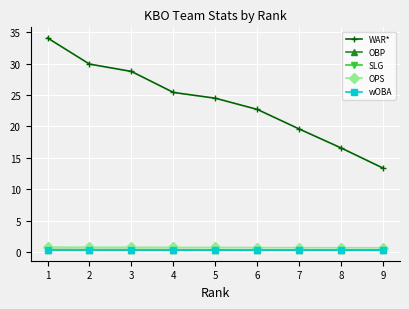

True or false: SLG and OPS intersect in this chart.

False